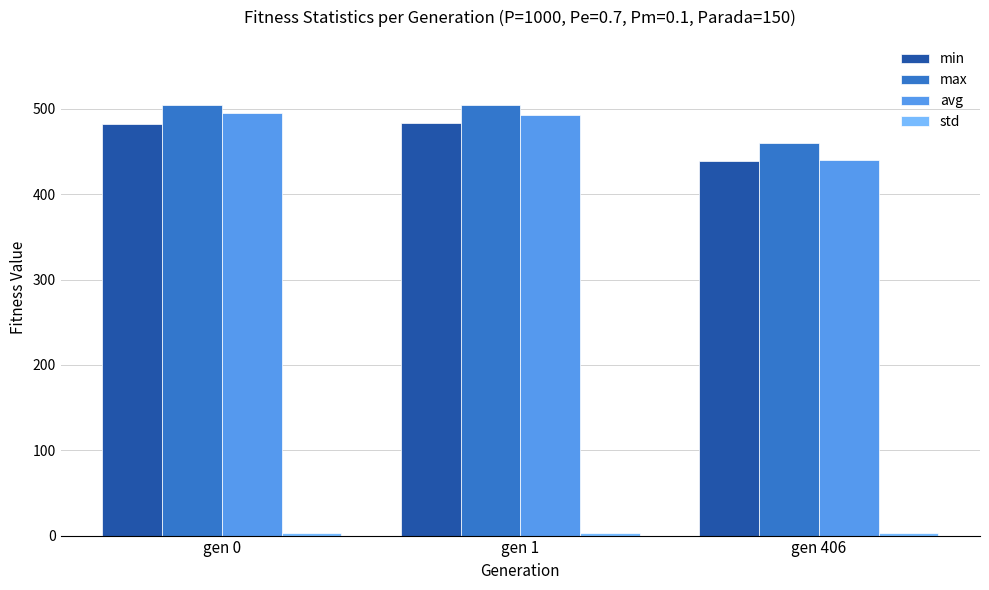

True or false: max has a value of 459.9 at gen 406.

True